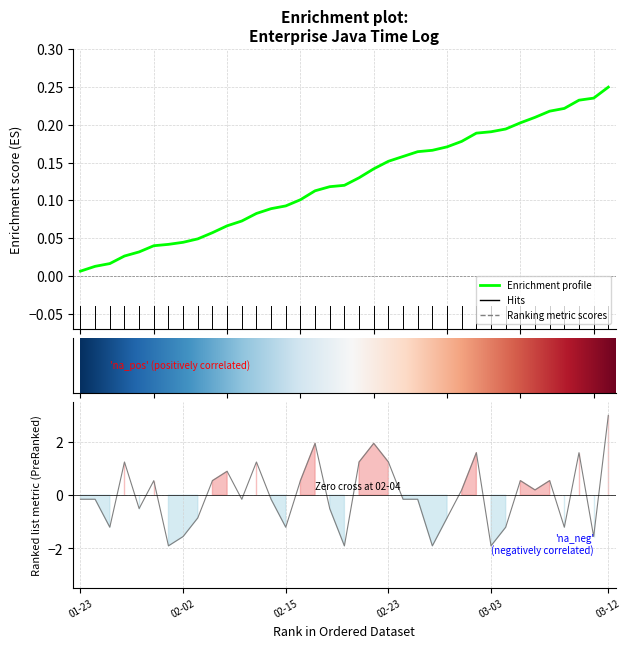

What is the greatest value displayed?

3.0